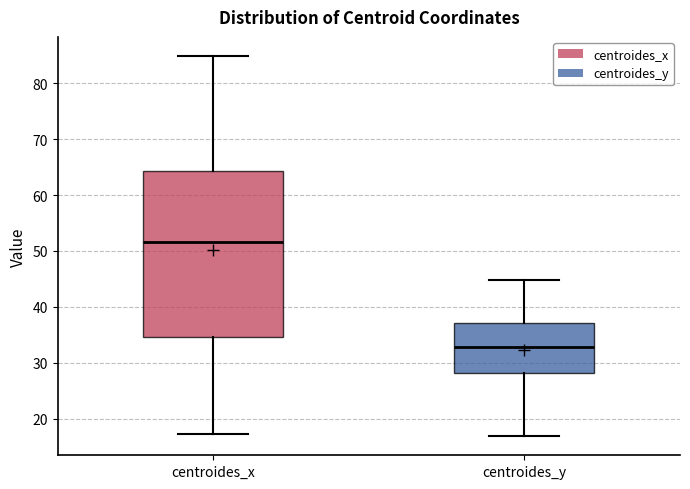

Comparing the boxes themselves (not the whiskers), which one is the tallest?

centroides_x